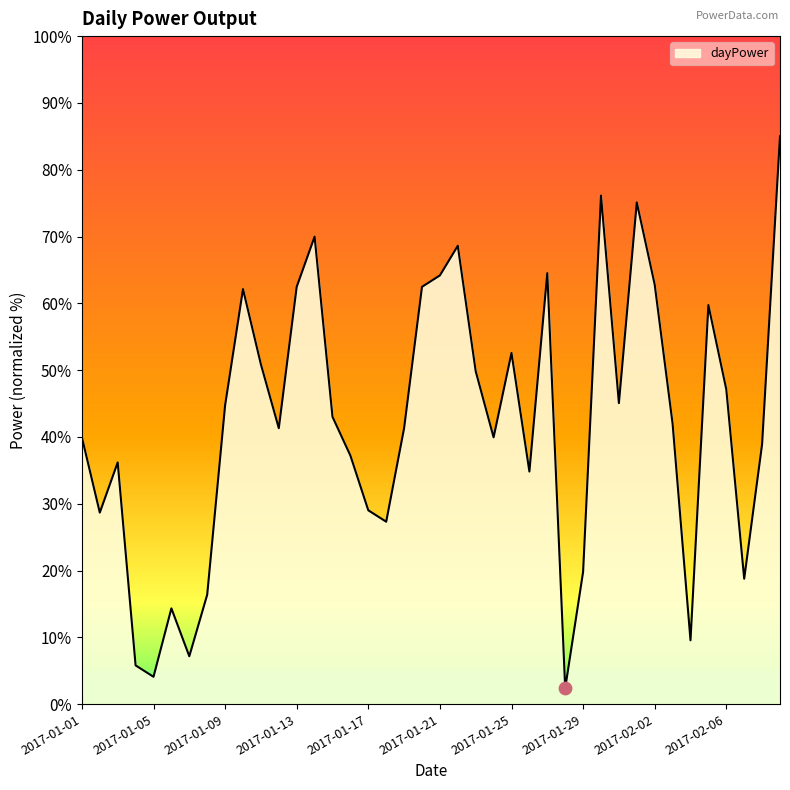

What is the maximum value shown in the chart?

85.0